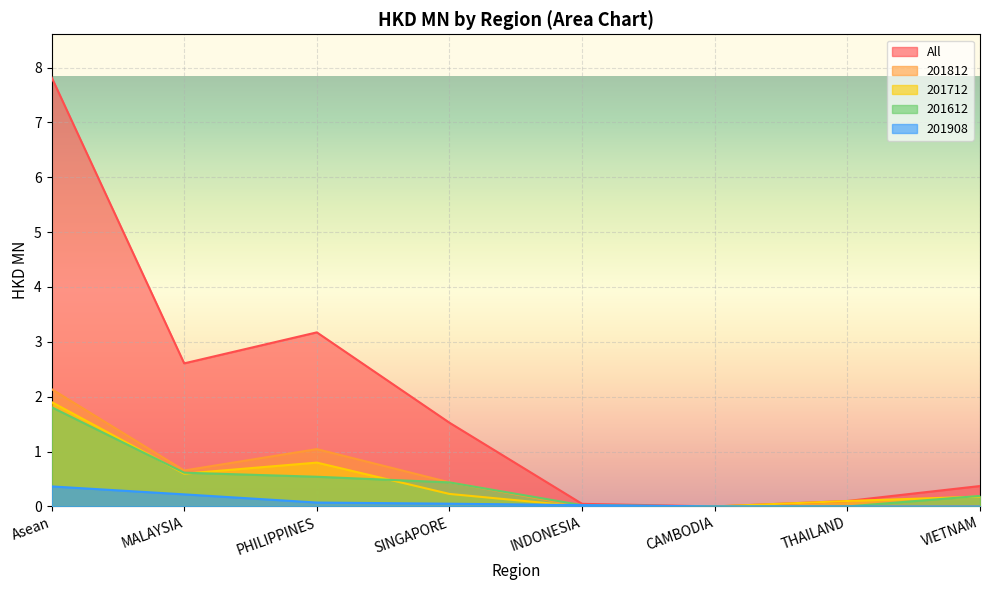

Where is 201812 nearest to the value 1?

PHILIPPINES